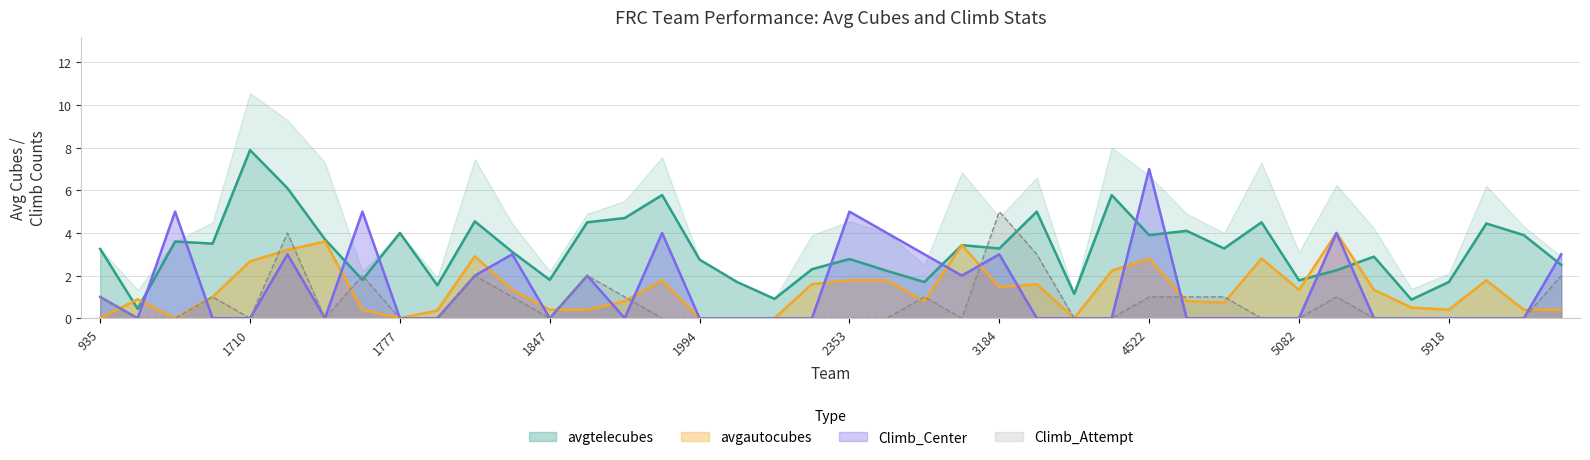

The Climb_Center series shows -2.9 at 1777. True or false?

False